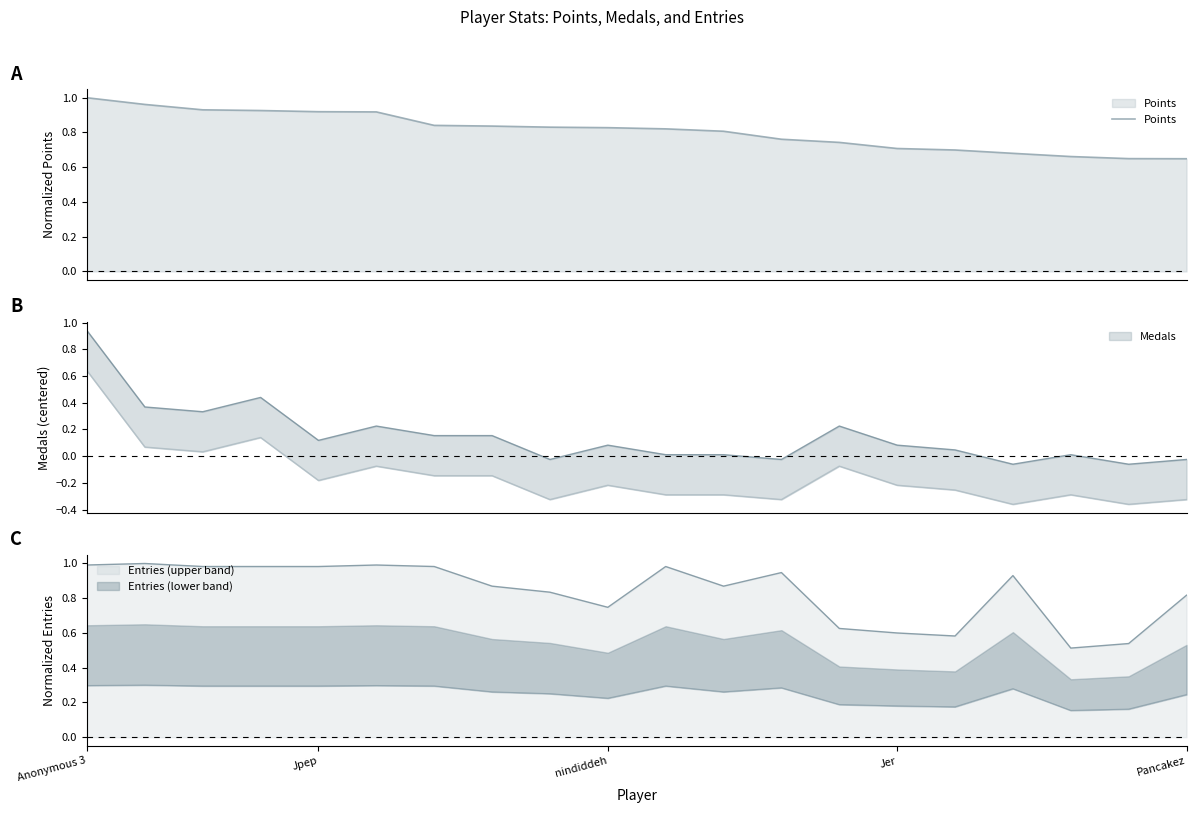

True or false: the data shows 0.4 at nindiddeh.

False